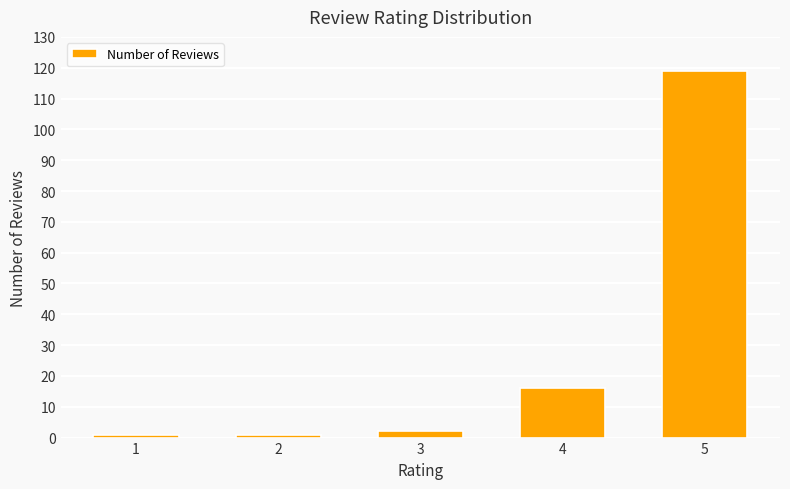

What is the average value?

28